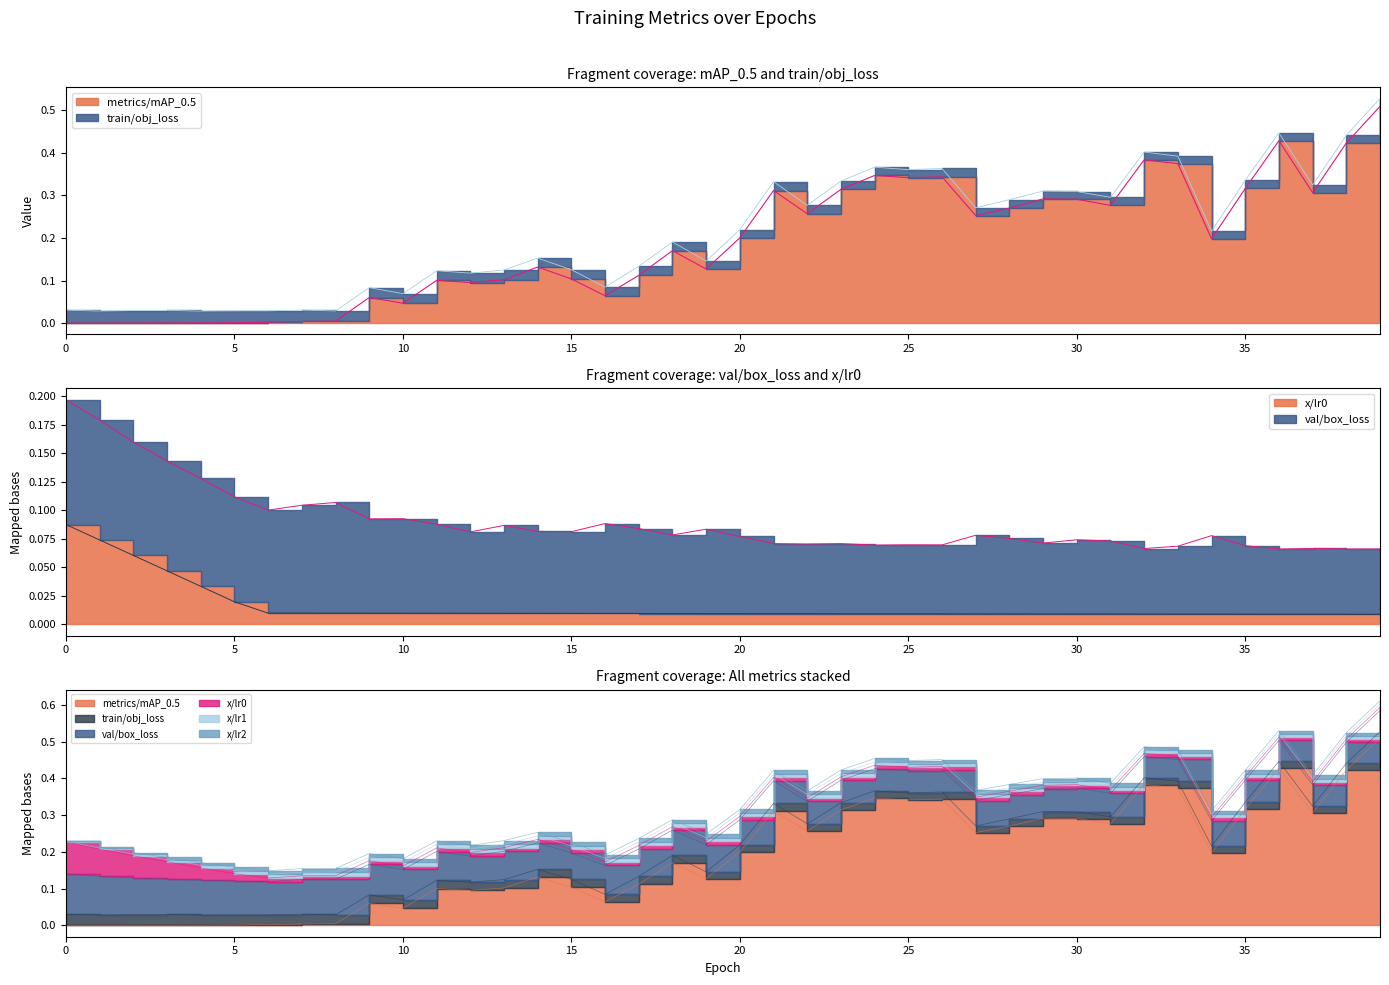

Does the chart have visible grid lines?

No